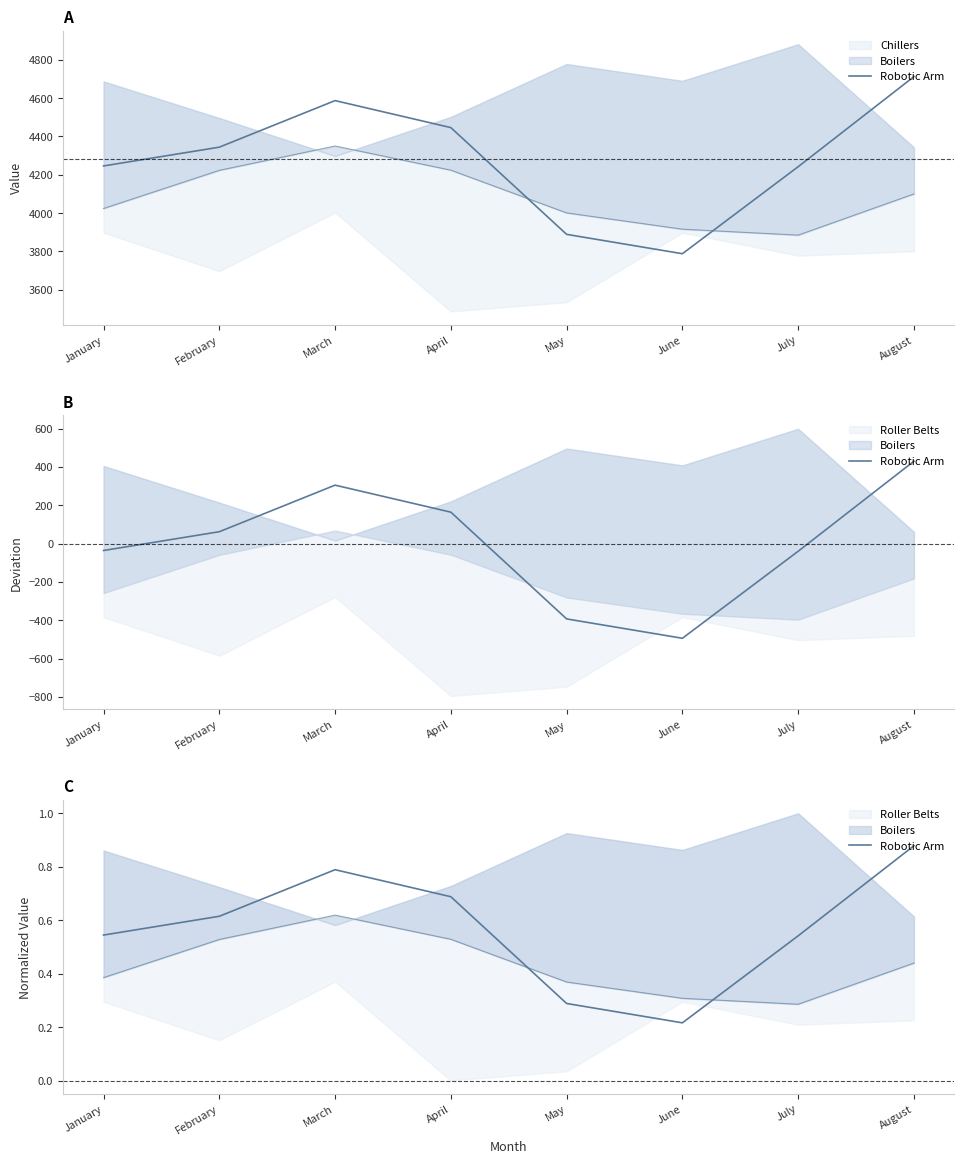

How many points are lower than both their immediate neighbors (excluding endpoints)?

1